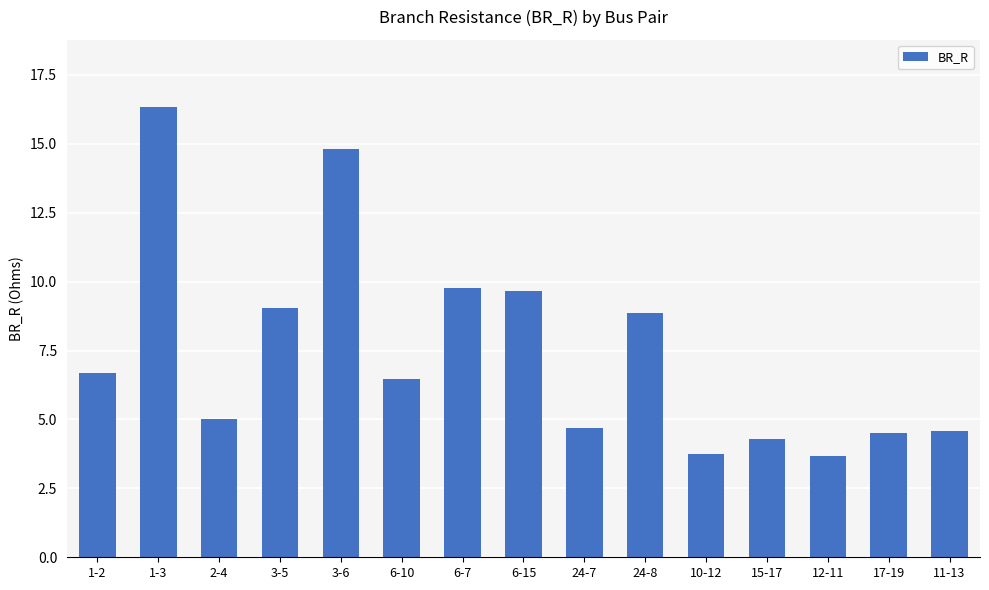

What is the sum of all values?

112.1